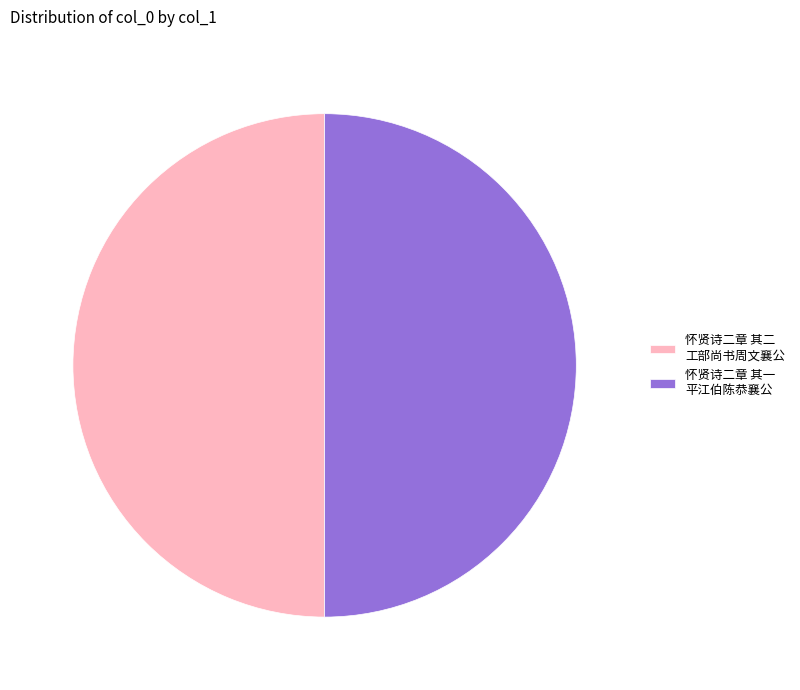

How many segments does this pie chart have?

2